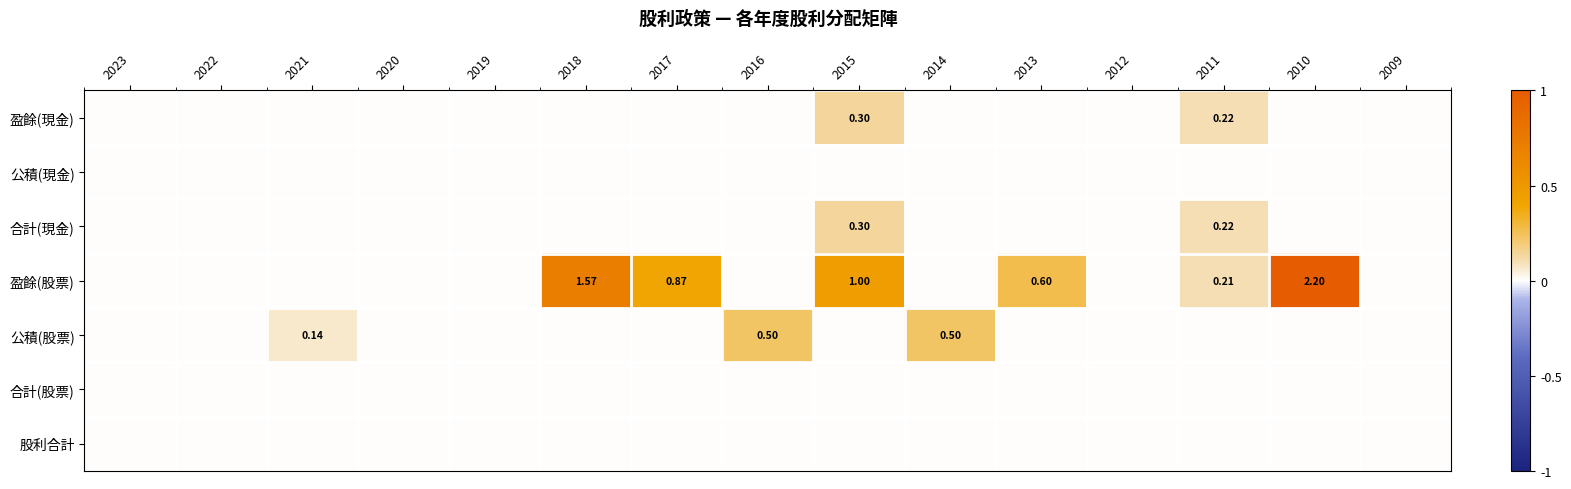

The 公積(股票) series shows 0.1 at 2021. True or false?

True